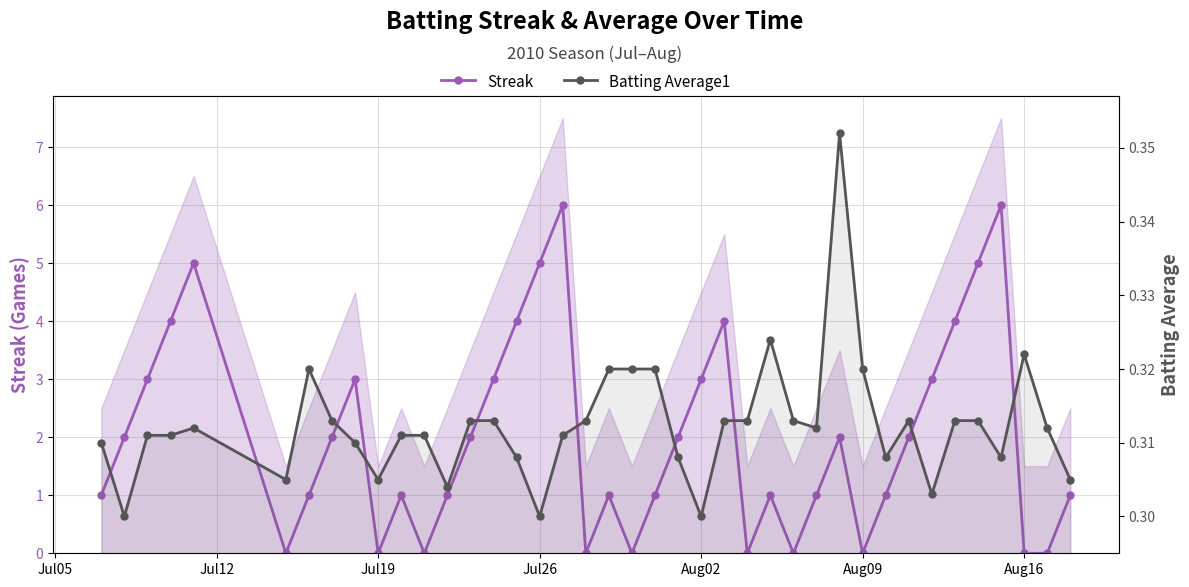

What are all the series names shown in the legend?

Streak, Batting Average1